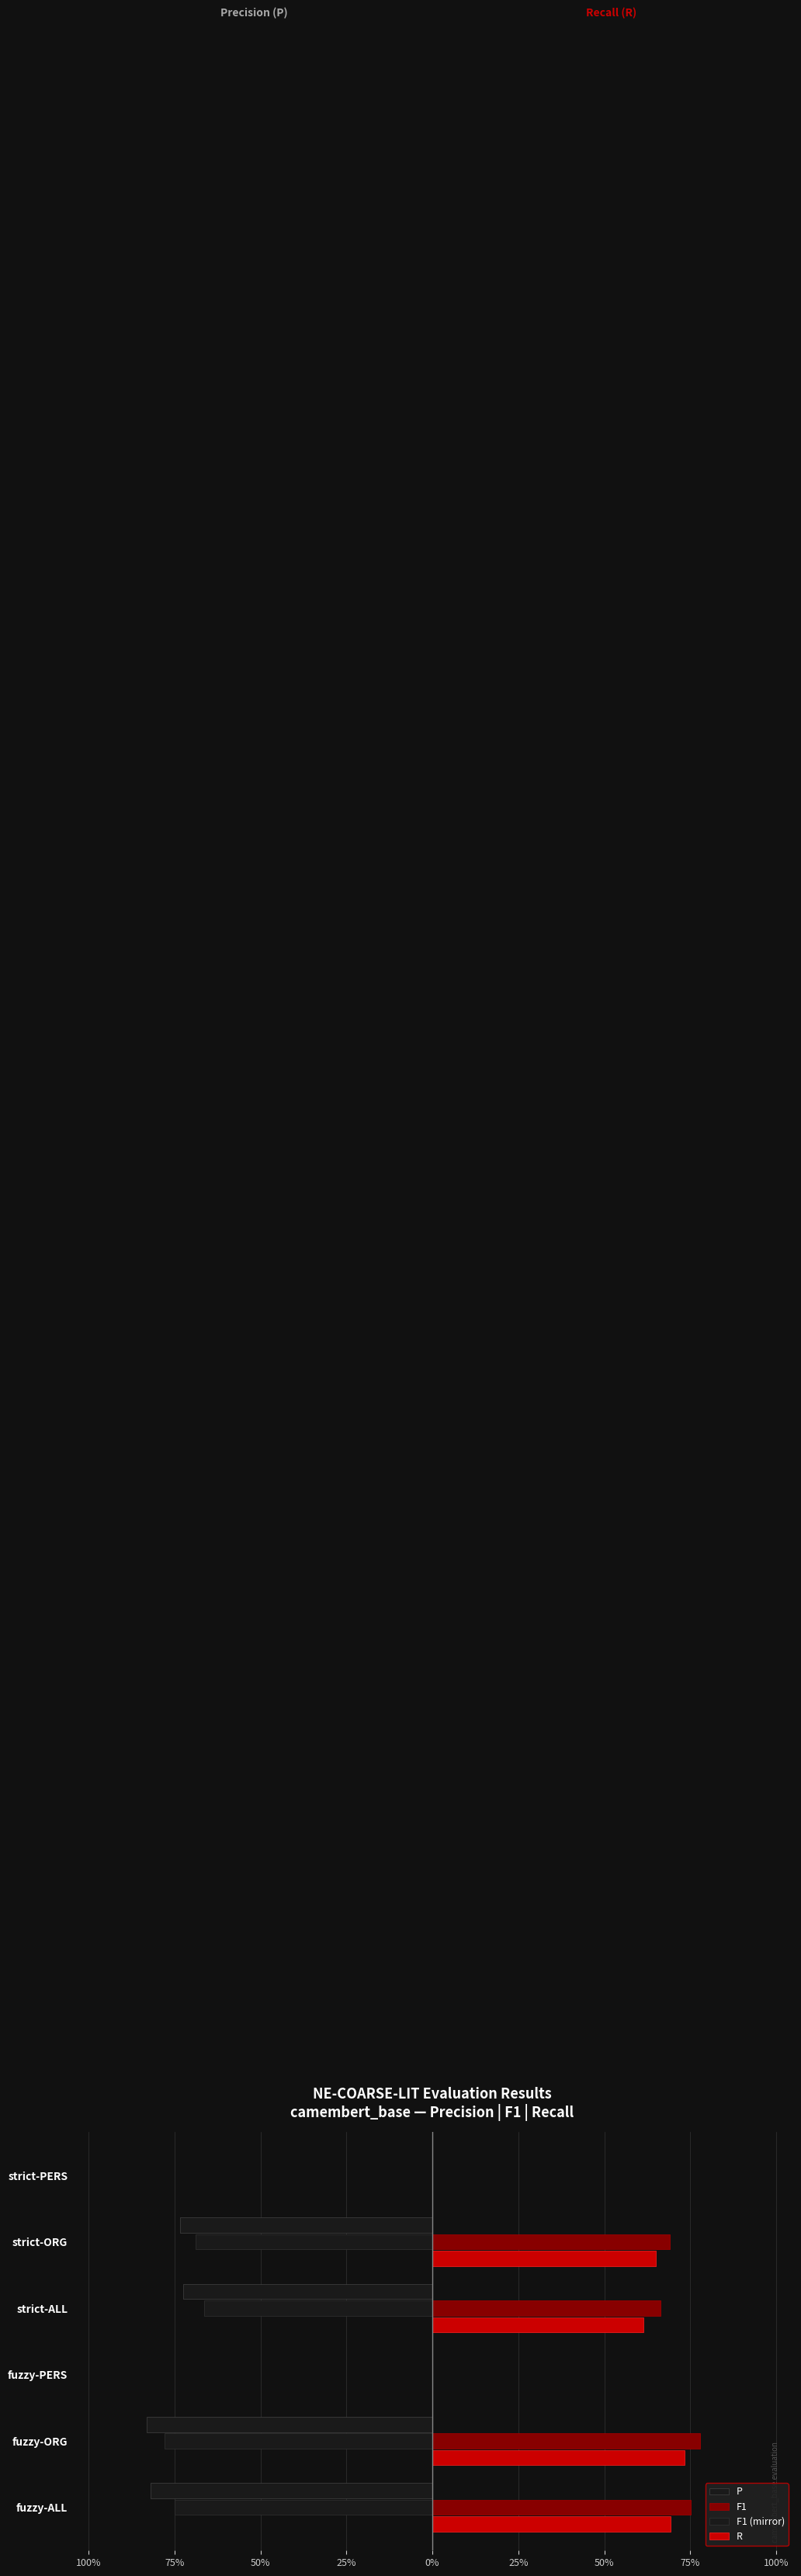

What are all the series names shown in the legend?

P, F1, F1 (mirror), R